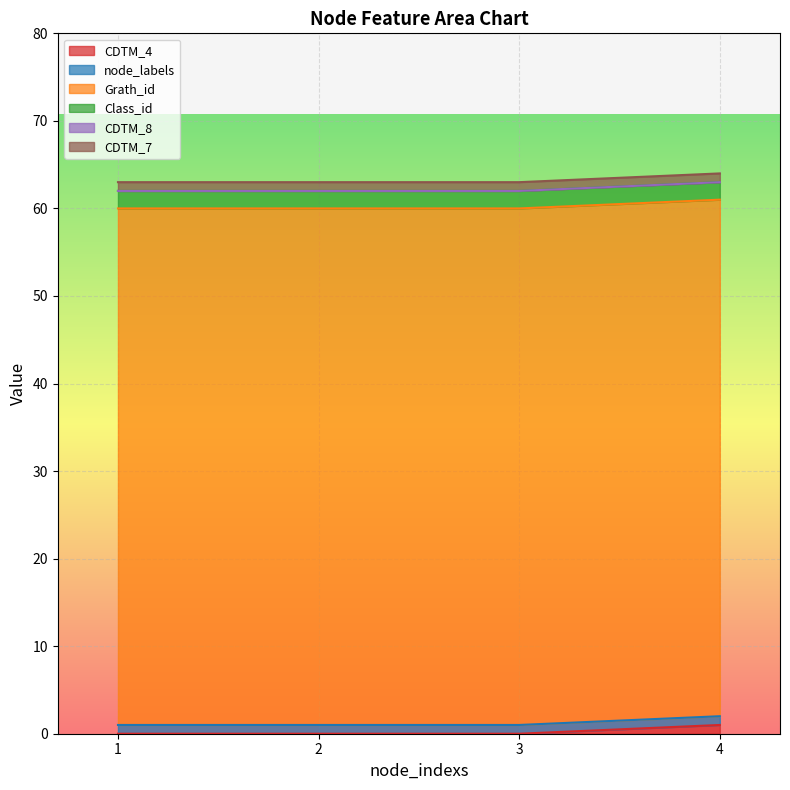

Rank the categories by node_labels value from highest to lowest.

1, 2, 3, 4